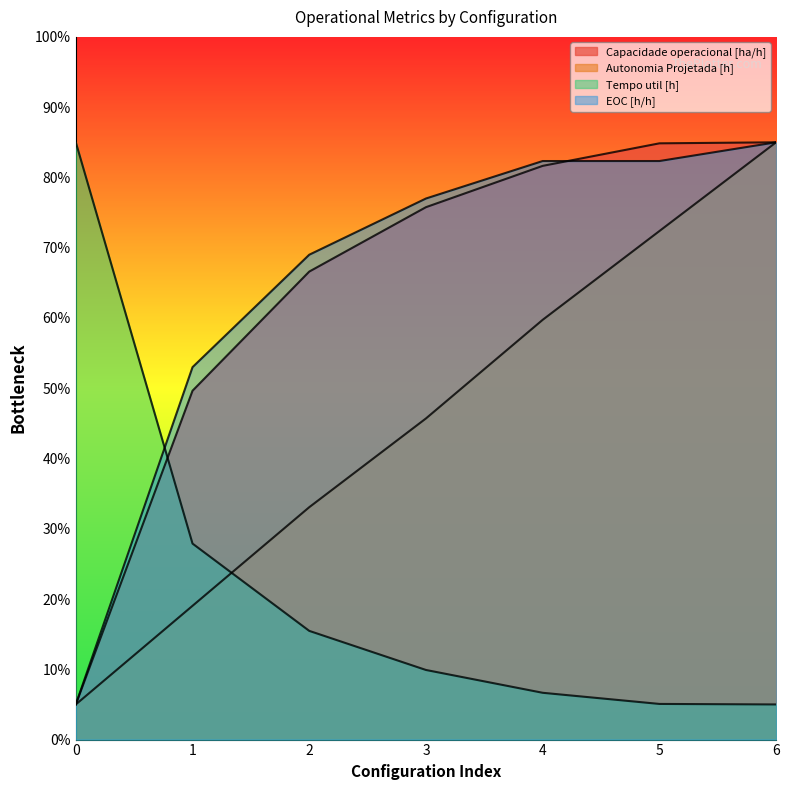

True or false: EOC [h/h] has more than 0 points higher than both neighbors.

False